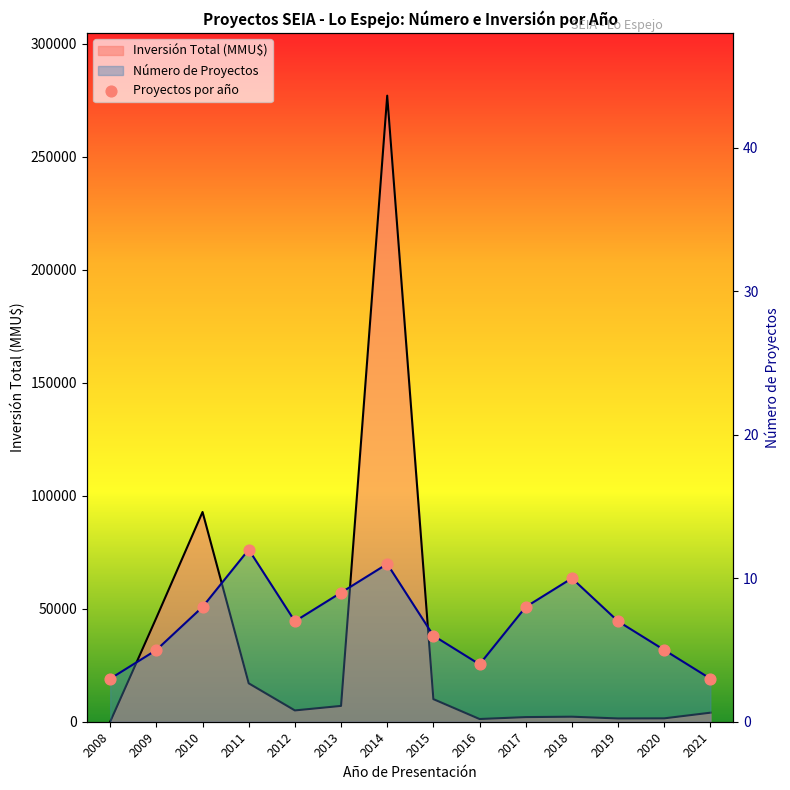

What is the change in value from 2016 to 2018?

+6